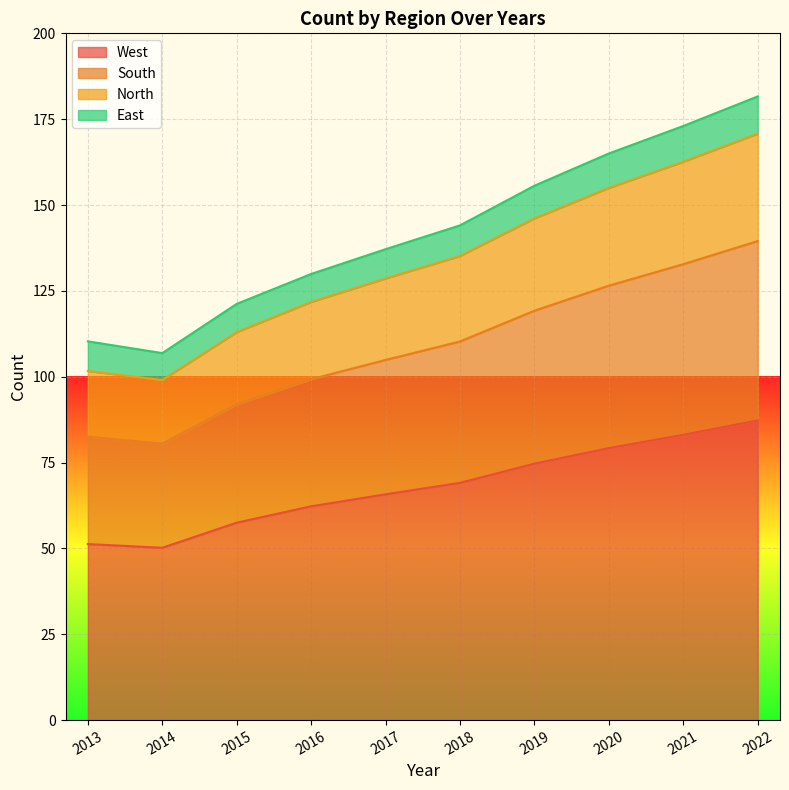

Between 2019 and 2021, which series saw the biggest shift?

South